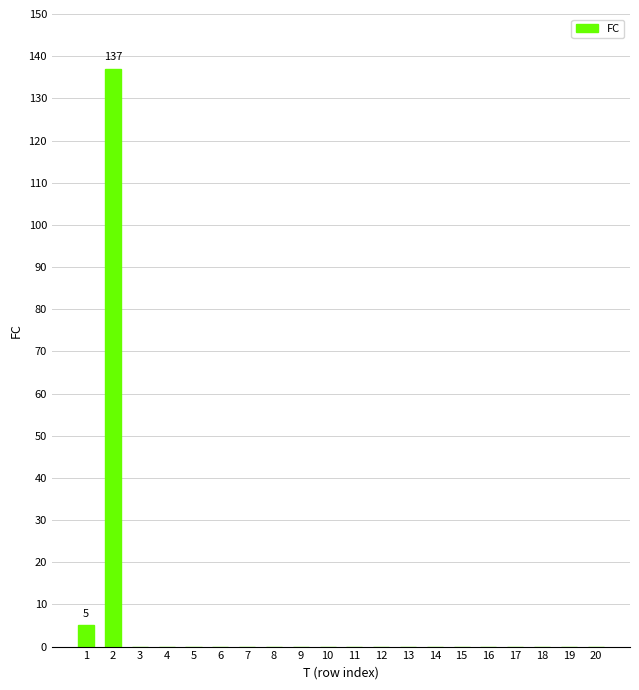

Where is the data nearest to the value 68?

1